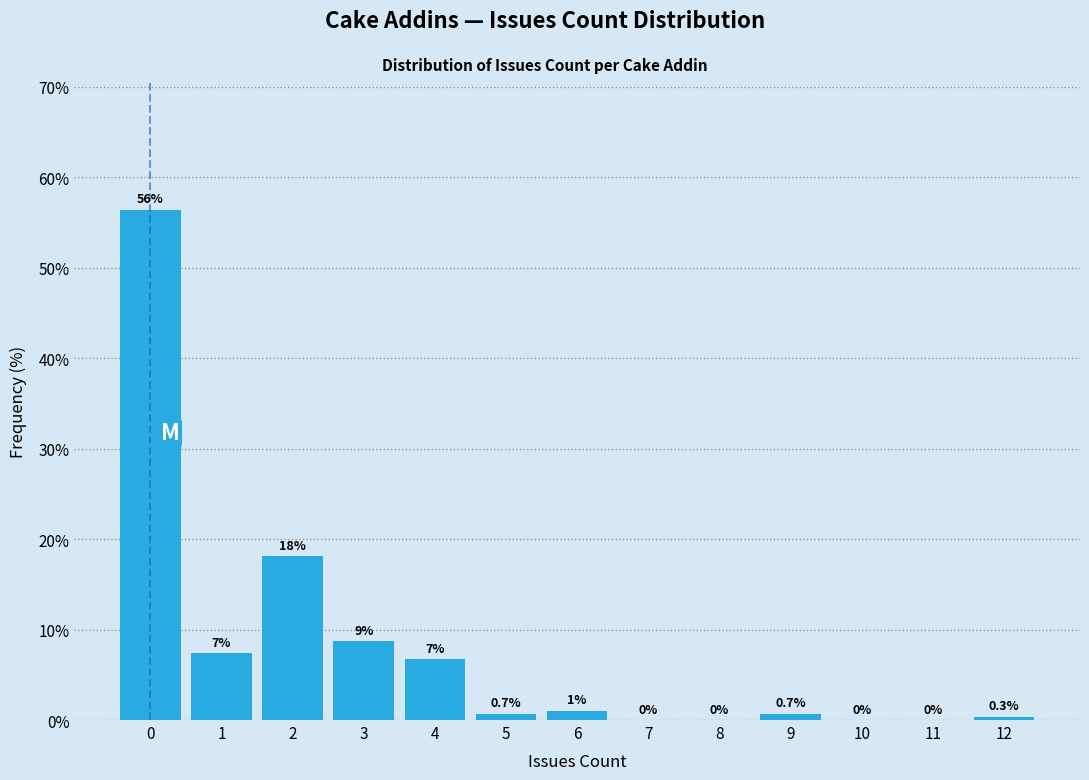

Which range on the x-axis has the tallest bar?

-0.5 to 0.5